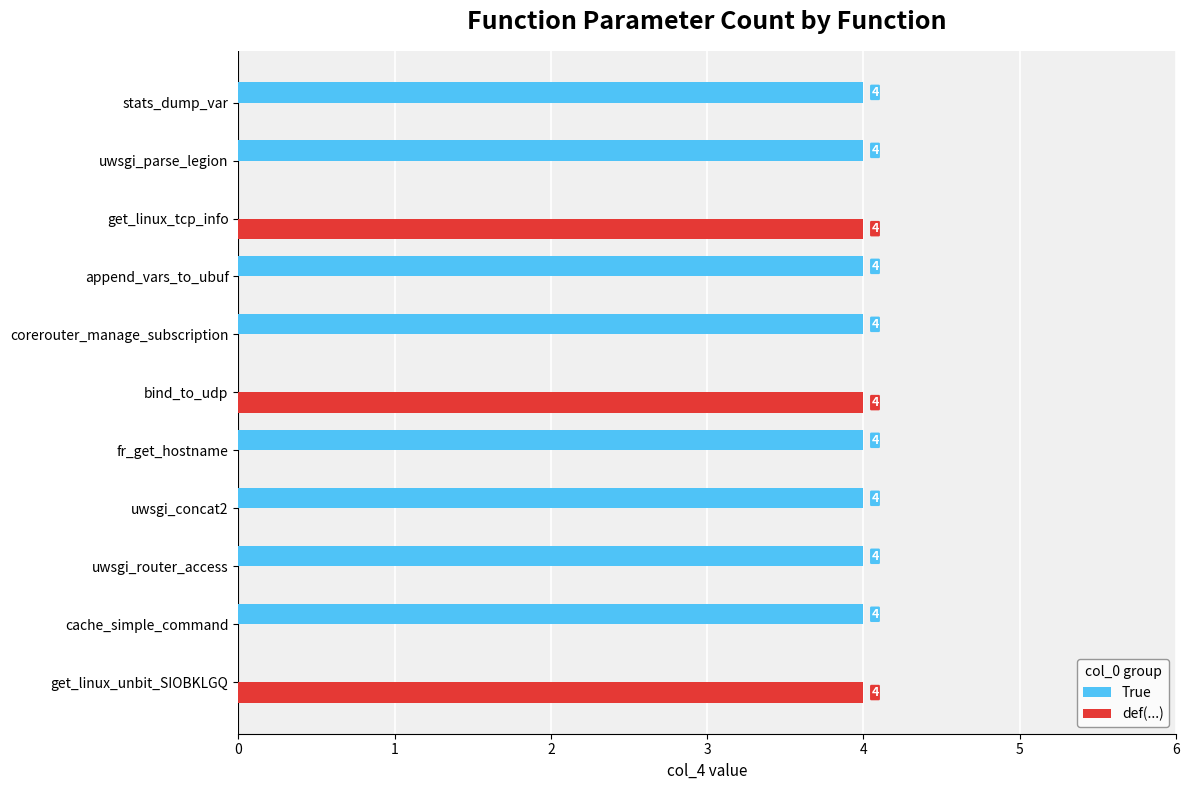

How many data points in def(...) are above 0?

3